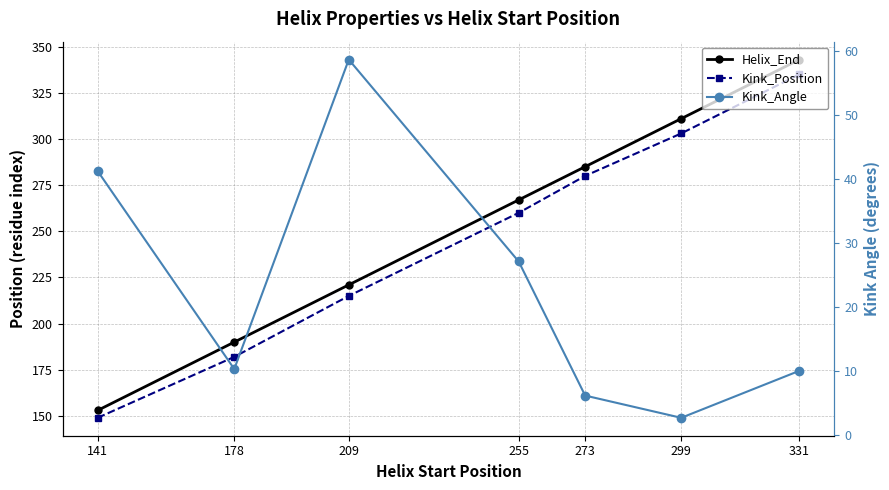

Is it true that Helix_End equals 454.8 at 299?

False